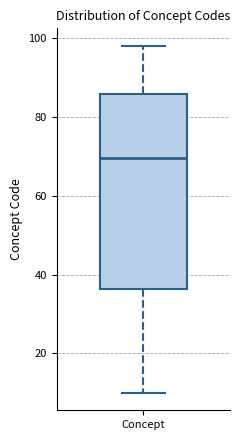

Where does the median line of the box for Concept sit on the y-axis? The values are not printed on the chart, so give them approximately, as read against the axis.

70